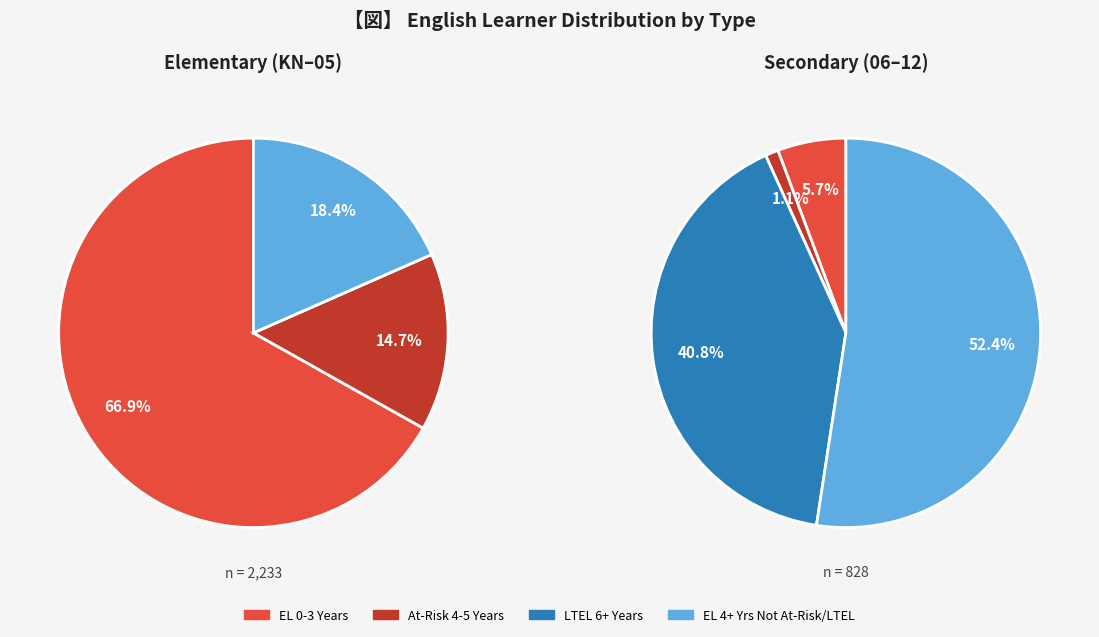

Is it true that 5 is 7% of the pie?

True